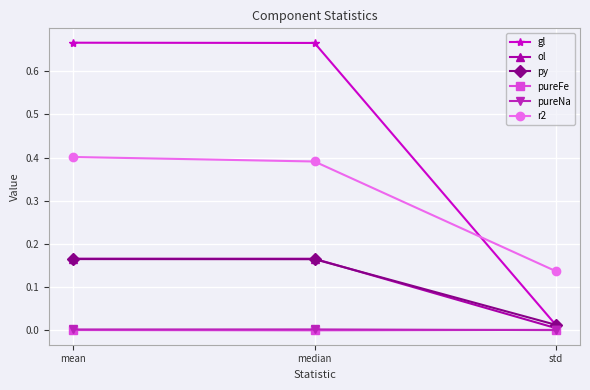

Which series has the largest total across all categories?

gl